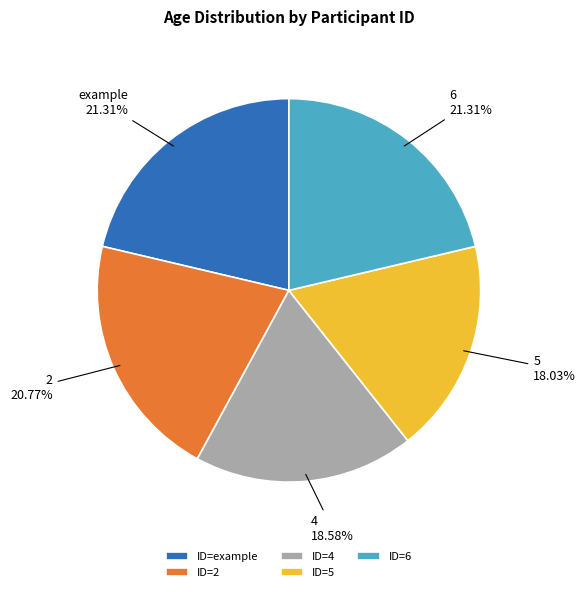

Do 6 and example together represent more than half of the pie?

No